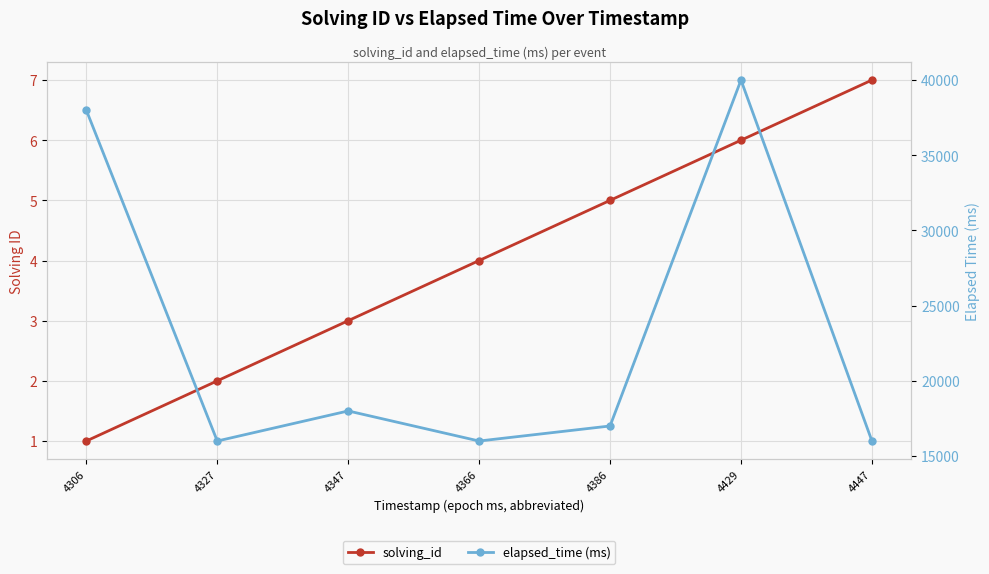

True or false: elapsed_time (ms) and solving_id cross at least once.

False